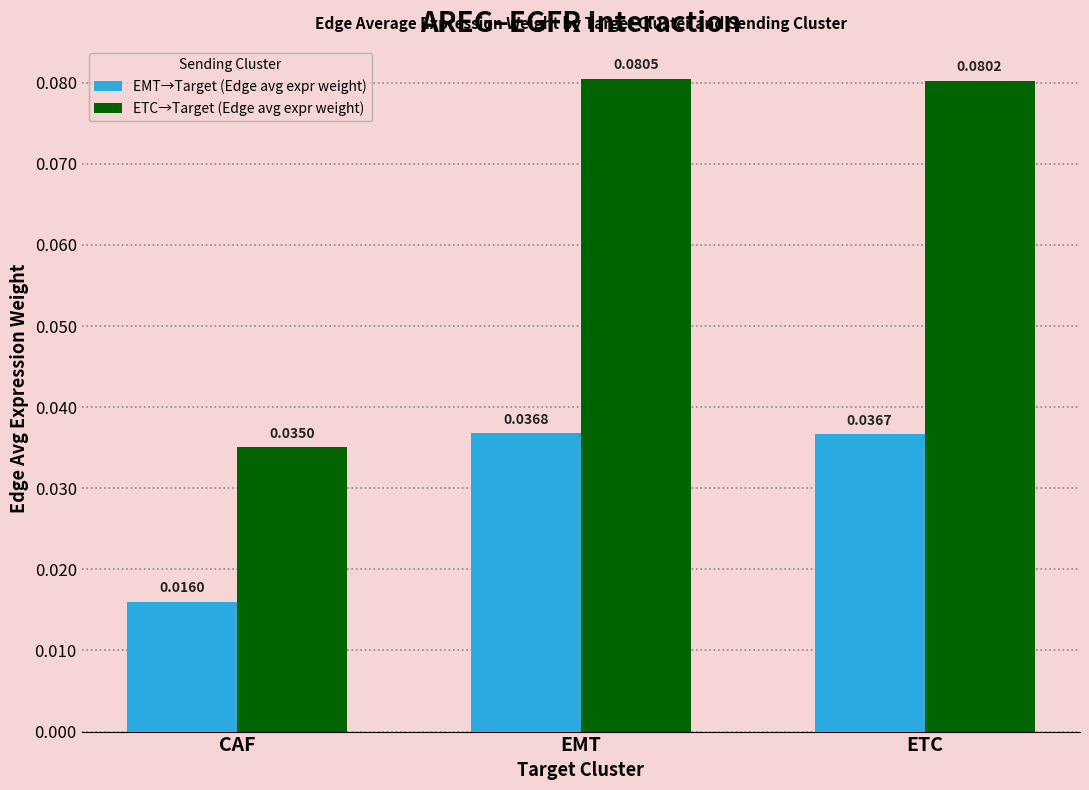

Which series changed the most between EMT and ETC?

ETC→Target (Edge avg expr weight)